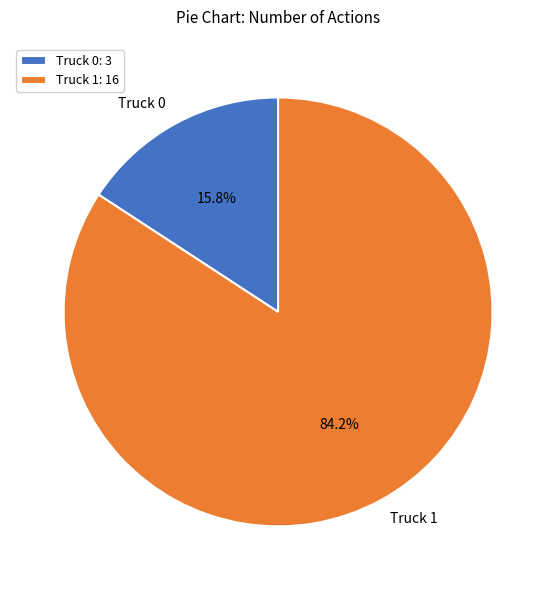

Count the number of slices in the pie.

2